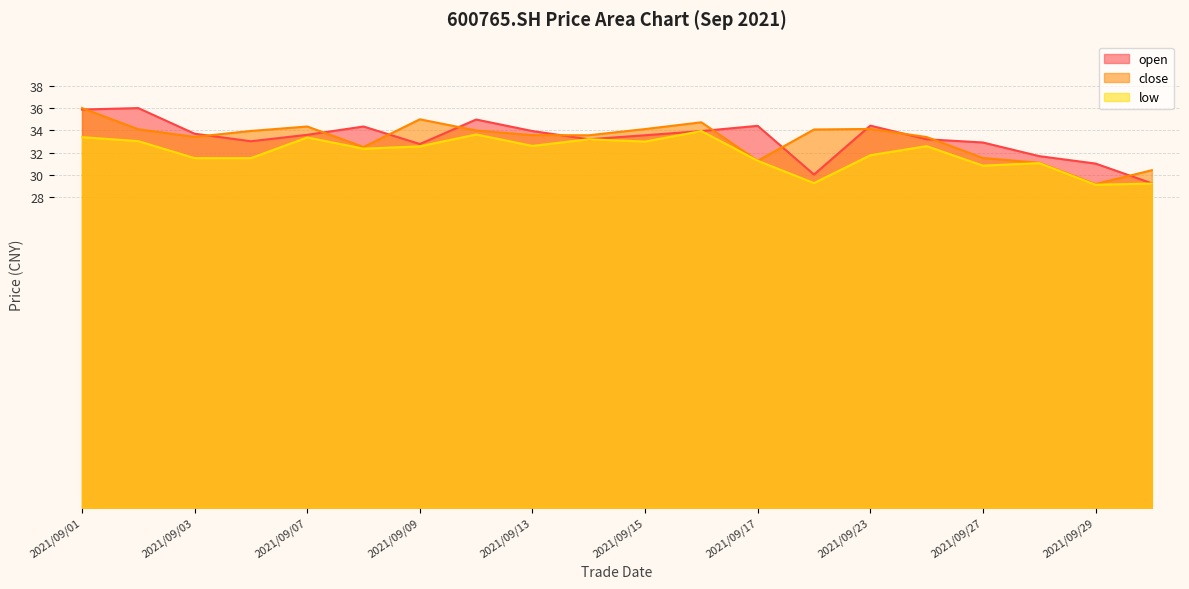

Which series has the largest total across all categories?

open